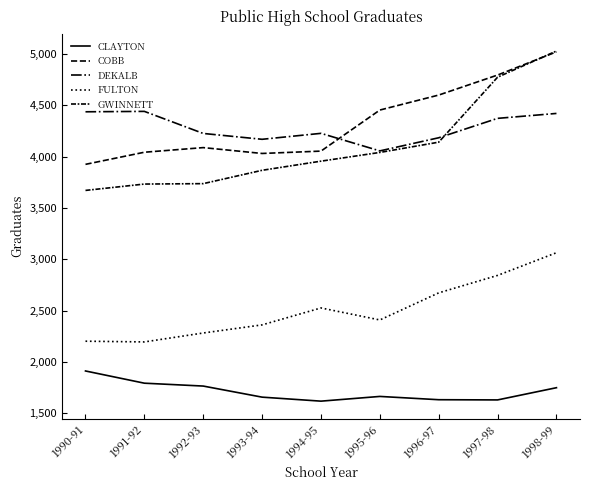

What is the total value across all series at 1995-96?

16629